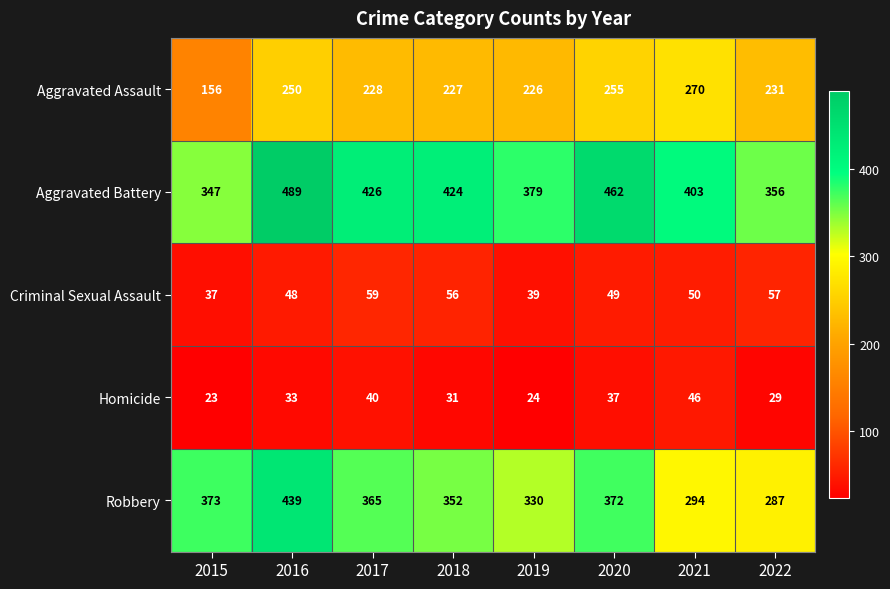

What is the sum of all Aggravated Battery values?

3286